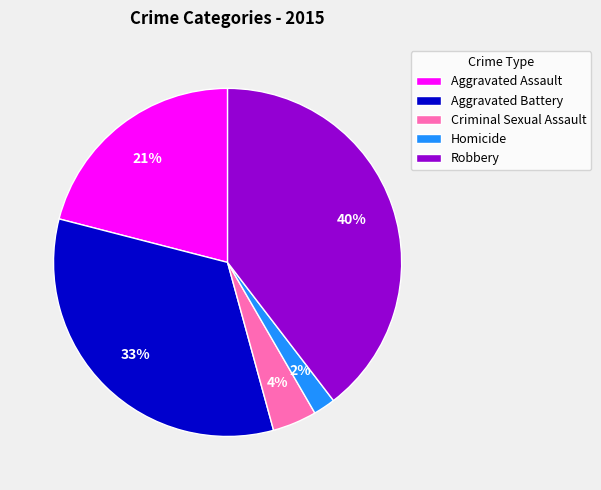

Does Aggravated Assault account for over 50% of the chart?

No